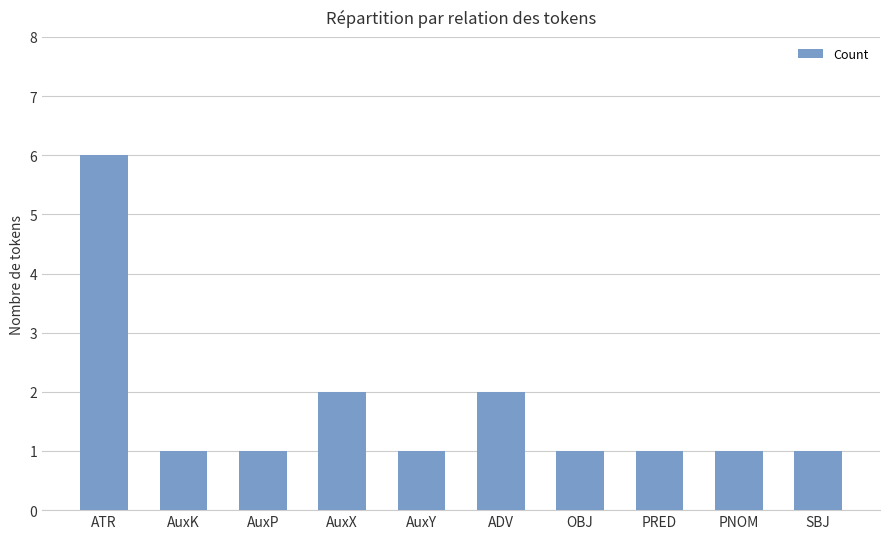

Reading left to right, what are all the values shown in this chart?

6	1	1	2	1	2	1	1	1	1